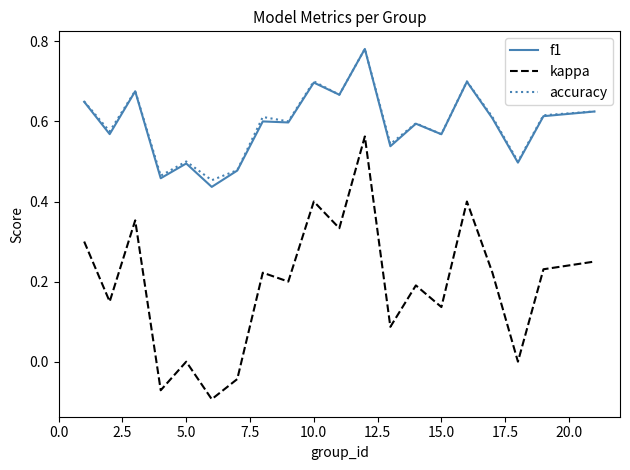

True or false: kappa and accuracy intersect in this chart.

False